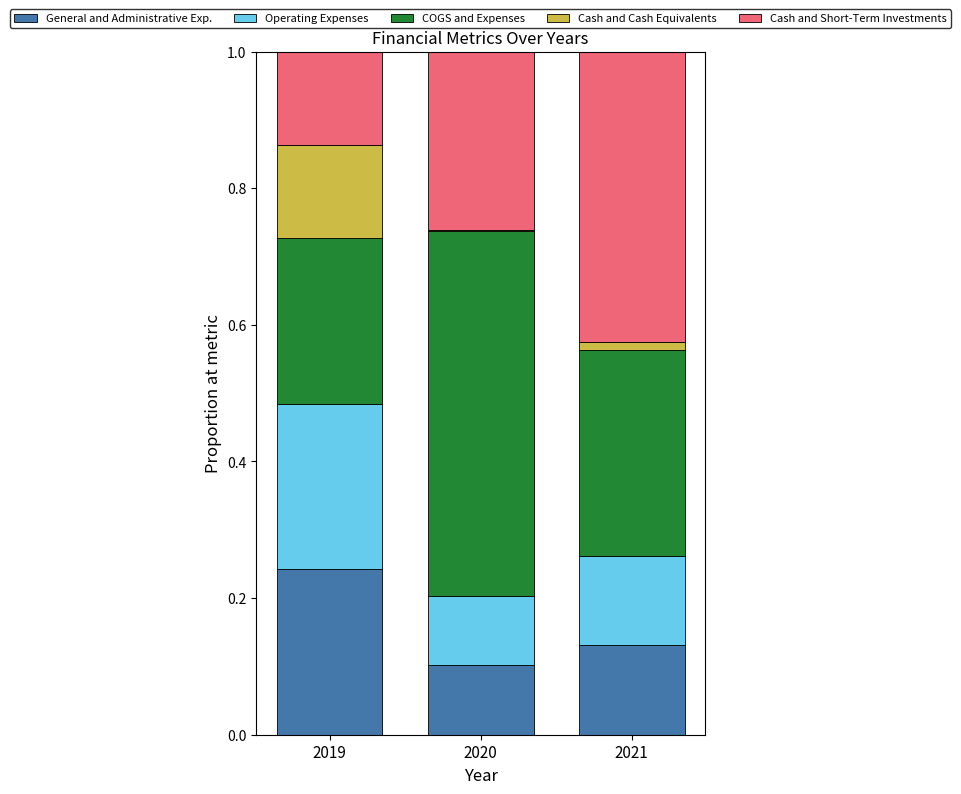

What is the total value across all series at 2019?

1.0